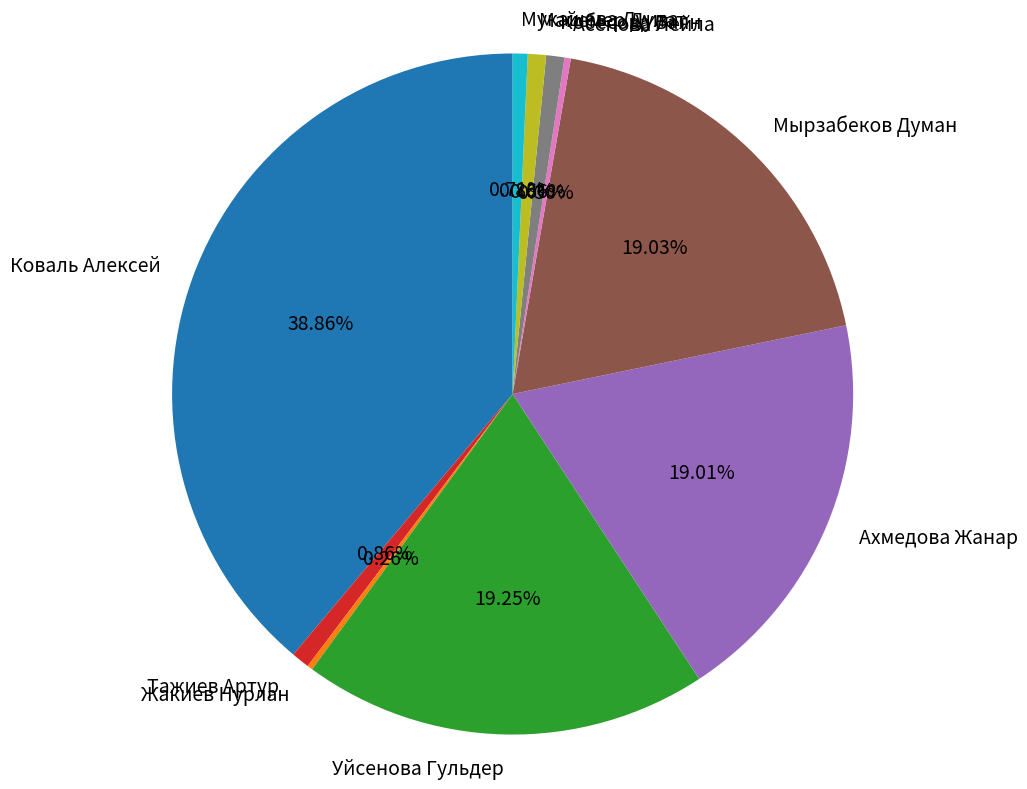

To the nearest percent, what is the difference between the largest and smallest slice percentages?

39%